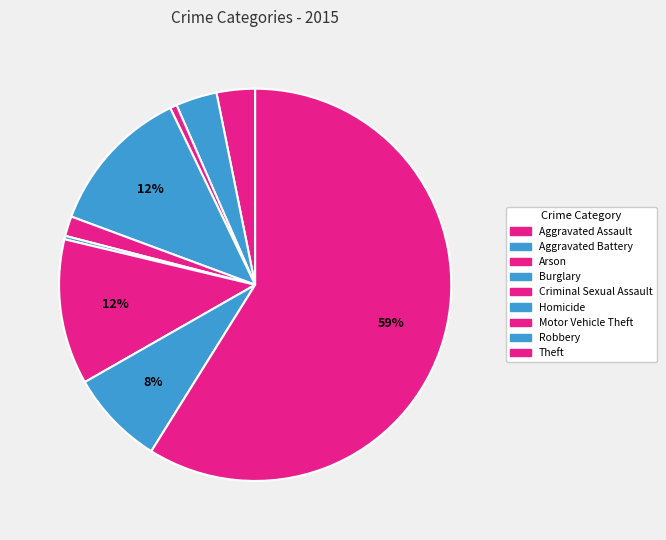

True or false: Motor Vehicle Theft accounts for 20% of the total.

False